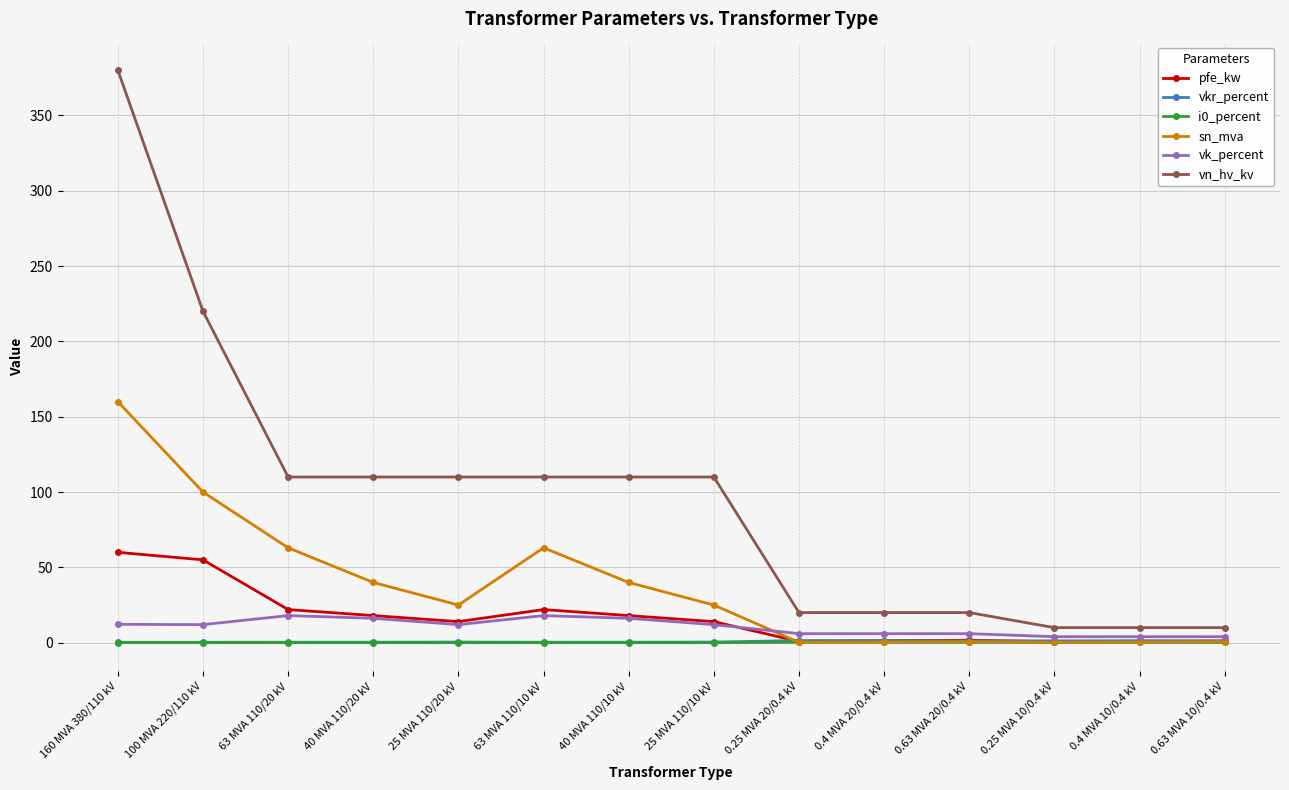

True or false: vn_hv_kv has a value of 220.0 at 100 MVA 220/110 kV.

True